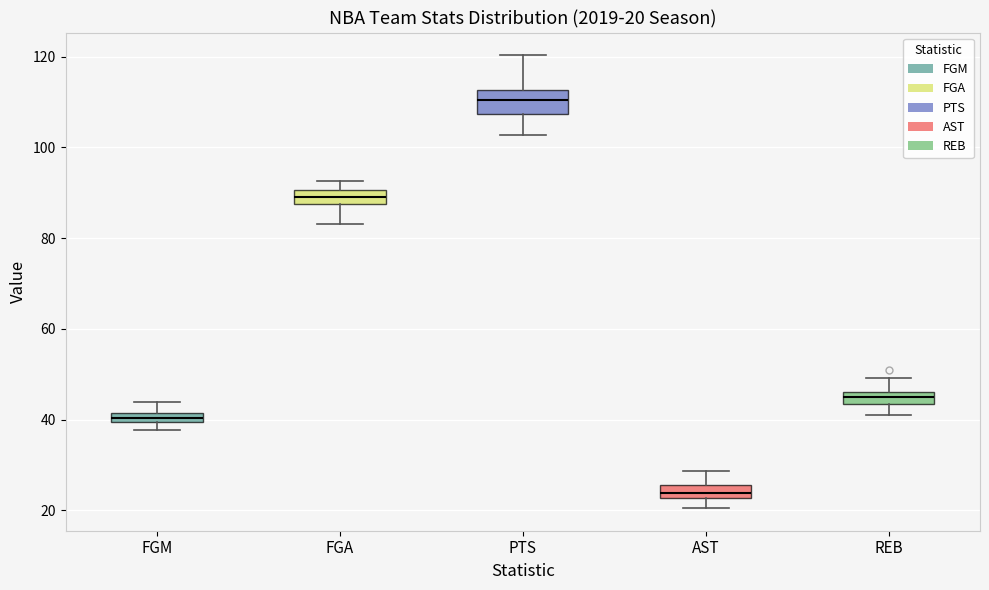

Which box has the highest median line?

PTS